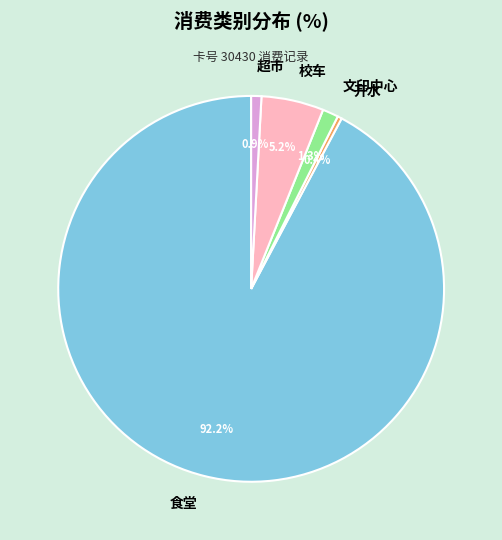

The 超市 slice represents 6% of the pie. True or false?

False